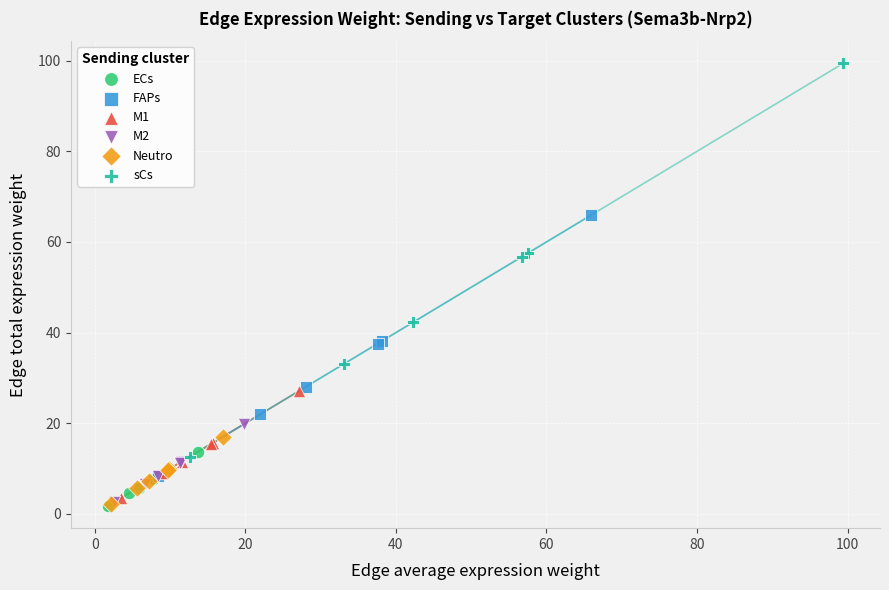

Which series contains the highest Y value?

sCs